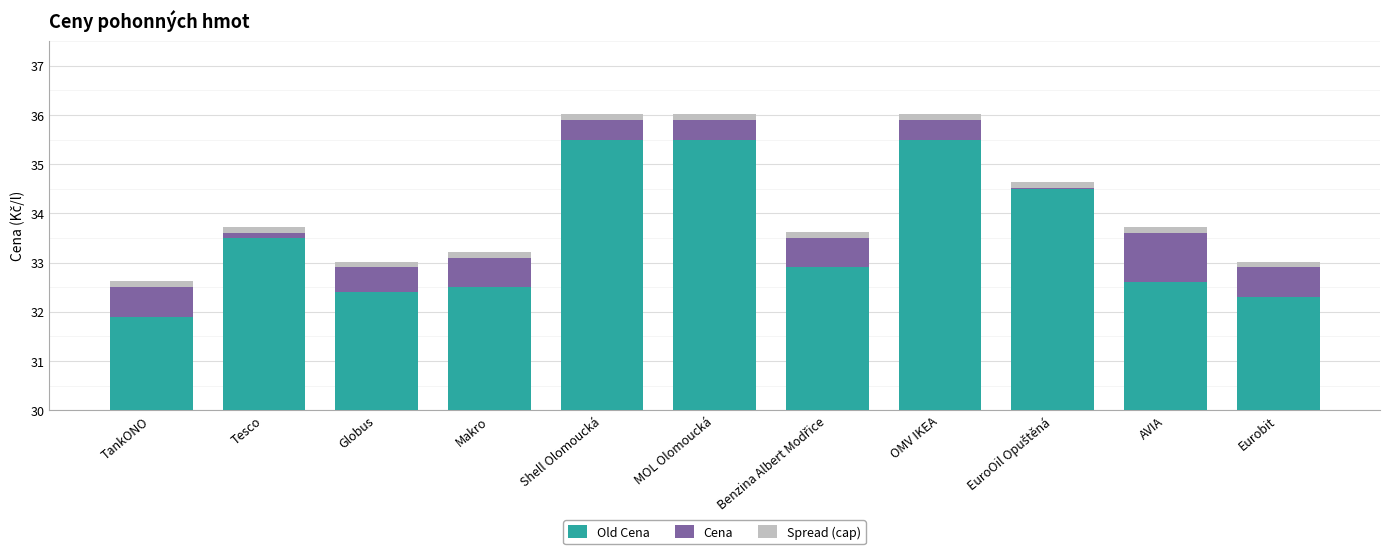

Which series changed the most between Shell Olomoucká and Eurobit?

Old Cena